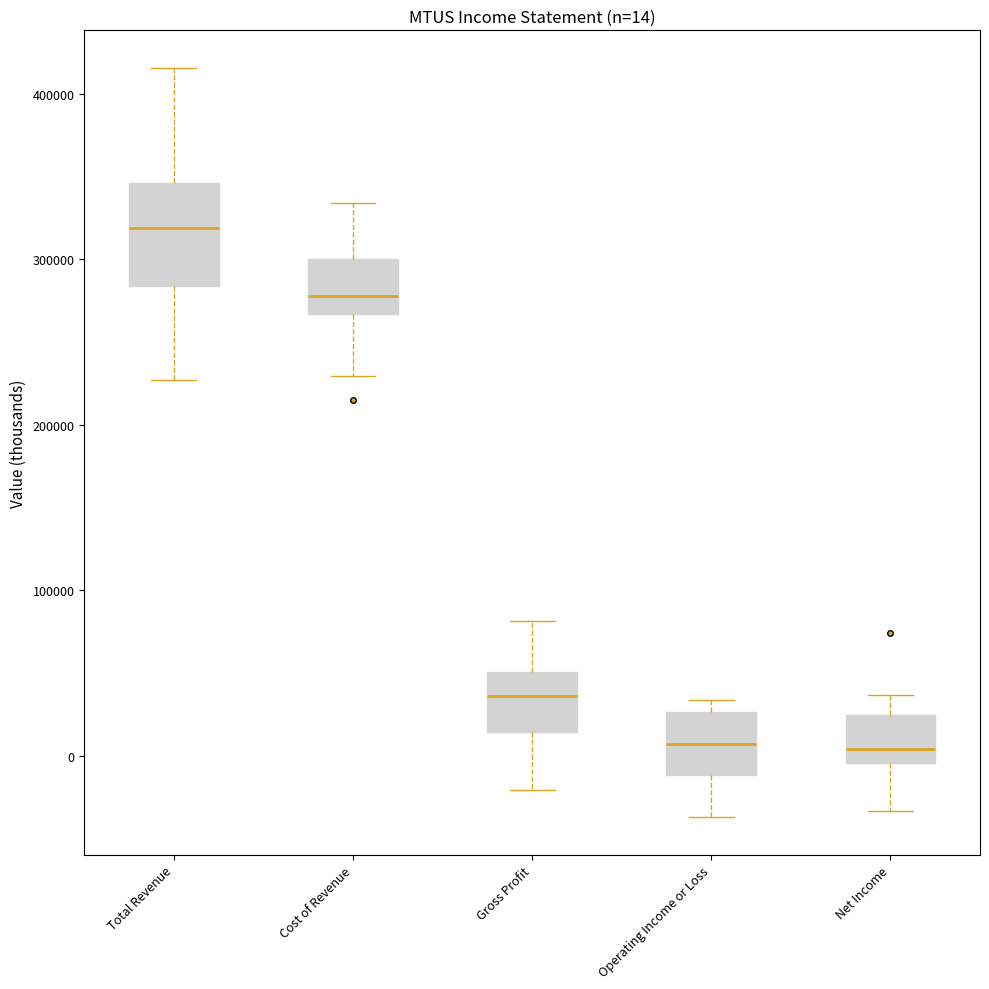

Which box is the tallest, from its lower edge to its upper edge?

Total Revenue